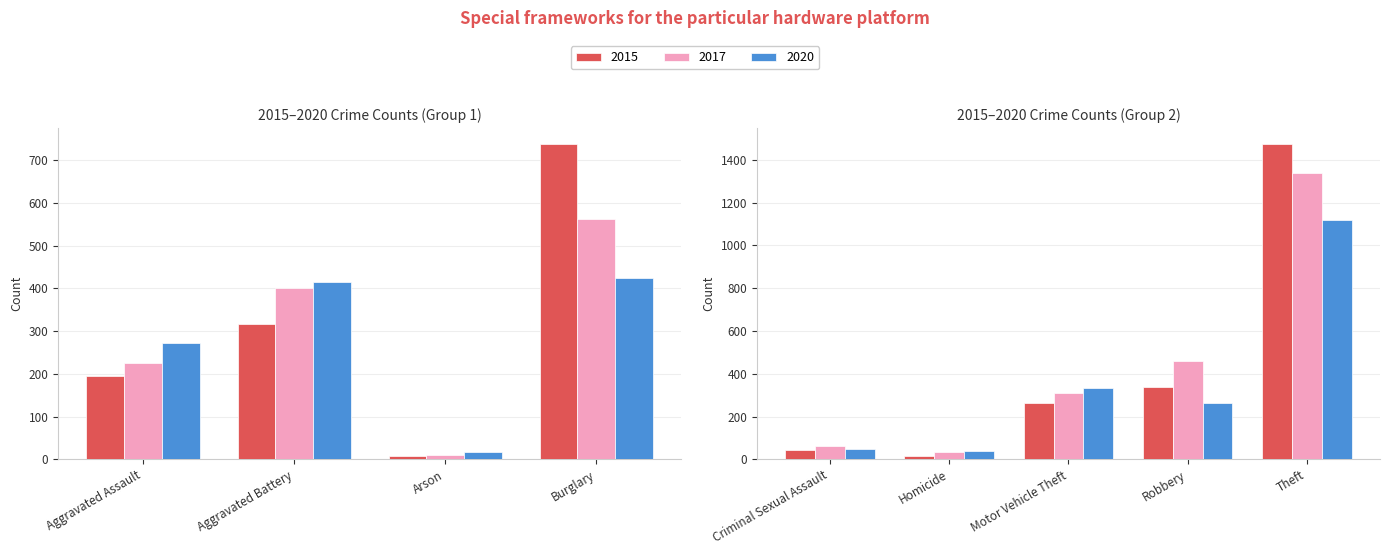

What is the minimum value for 2015?

9